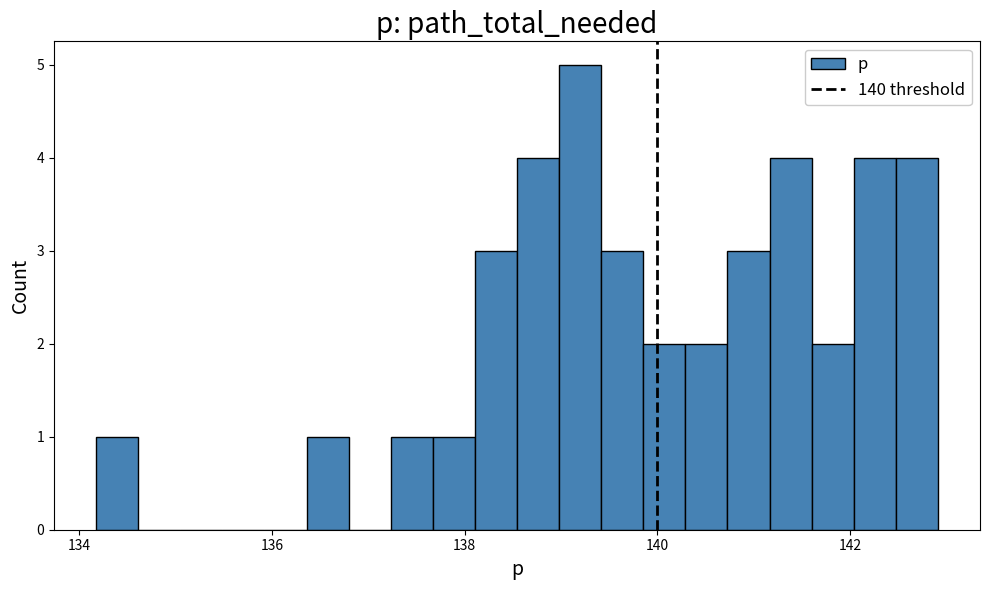

Around what value on the x-axis is the tallest bar? Give the approximate position of its centre, as read against the axis.

139.2